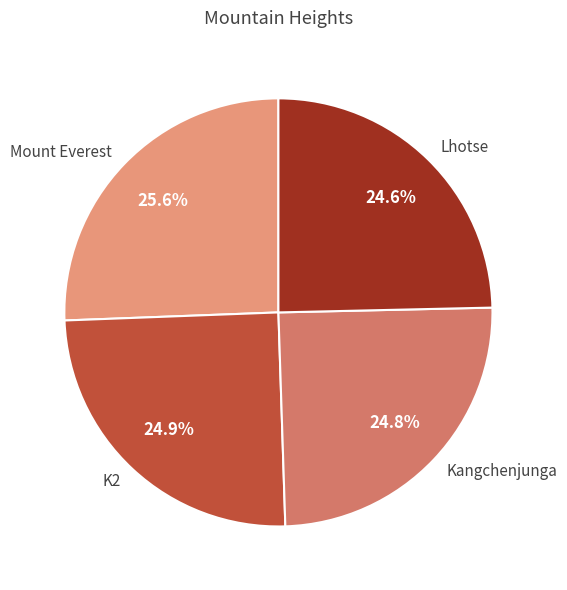

Does any single category account for the majority?

No